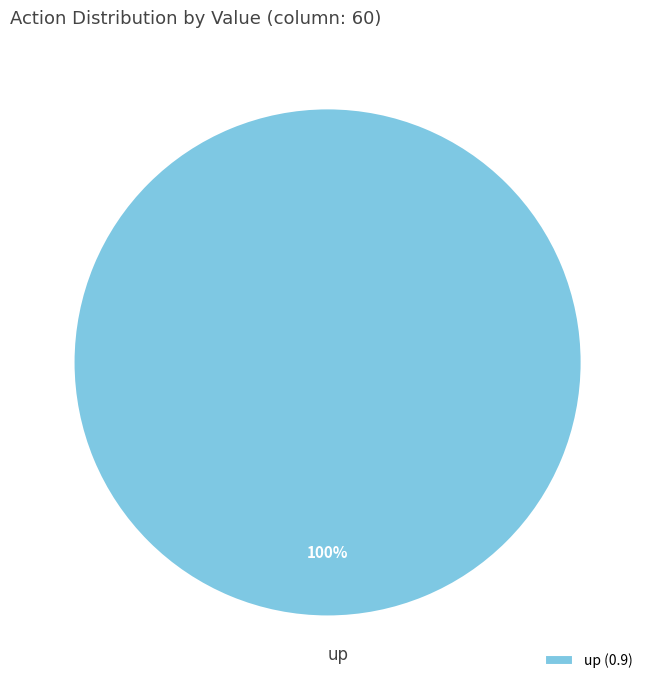

Does any single category account for the majority?

Yes